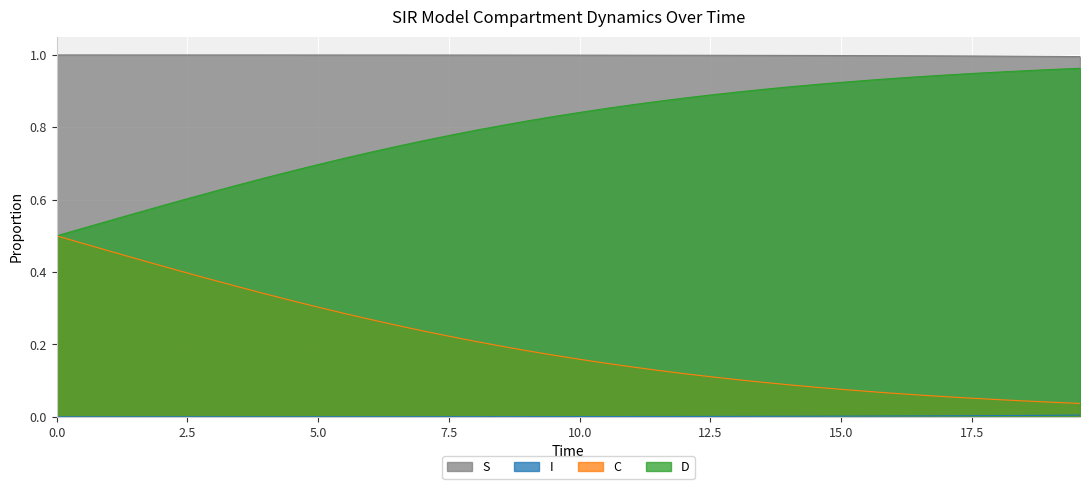

Does the chart display data point markers on the line(s)?

No